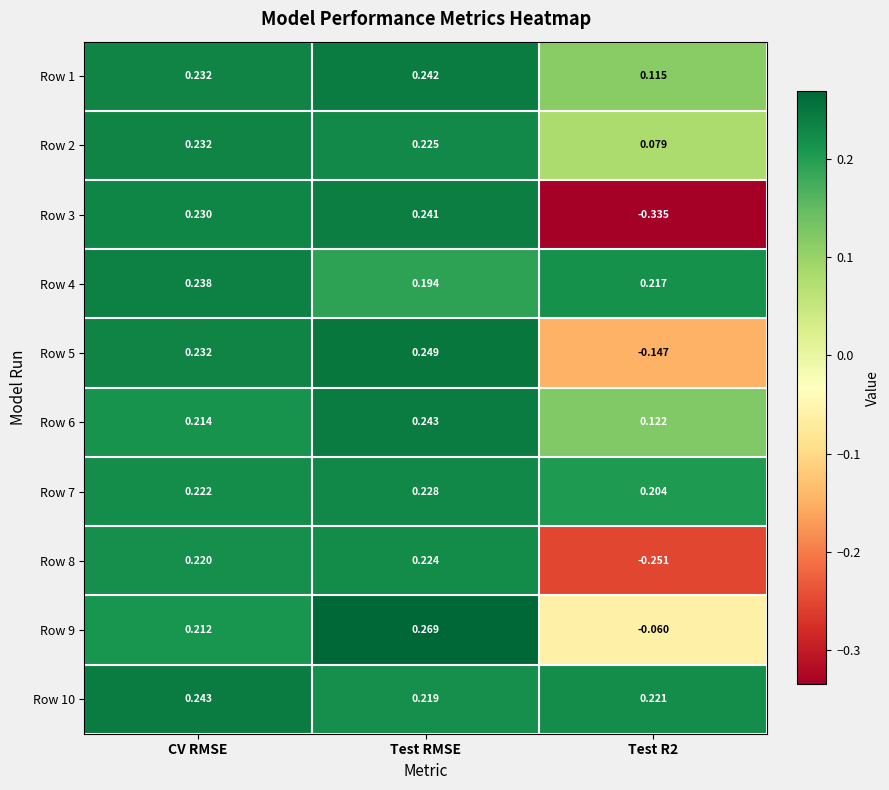

Which label corresponds to the largest value in the chart?

Test RMSE